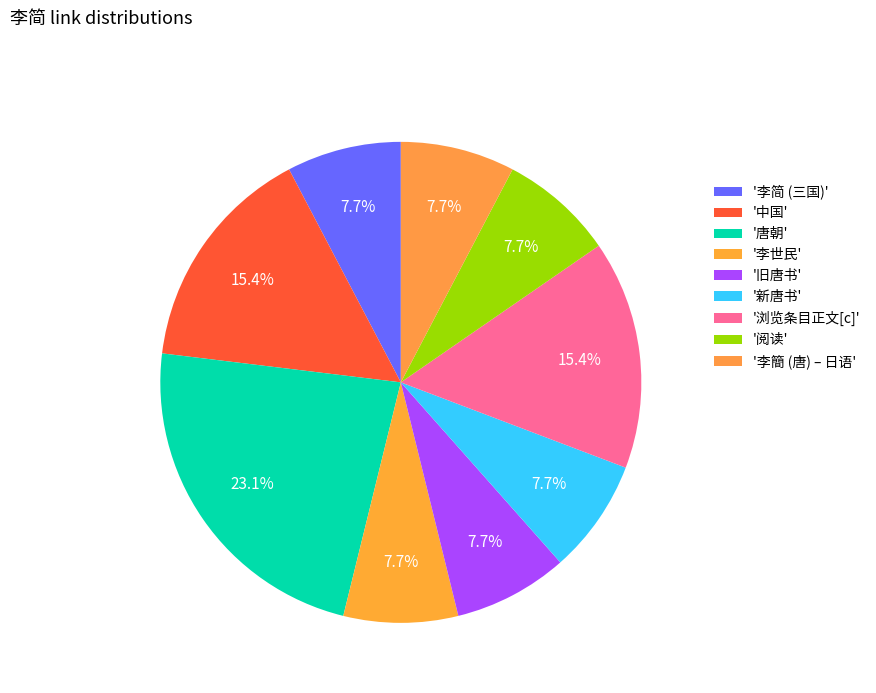

Count the number of slices in the pie.

9